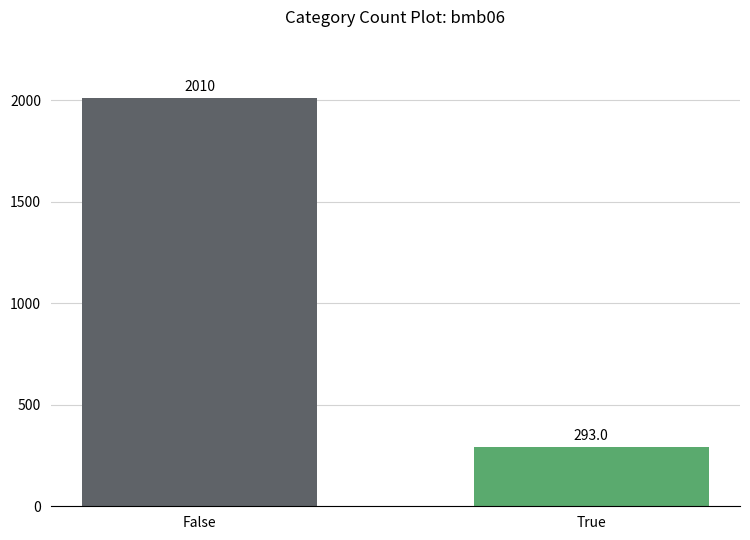

The value at False is 732.4. True or false?

False